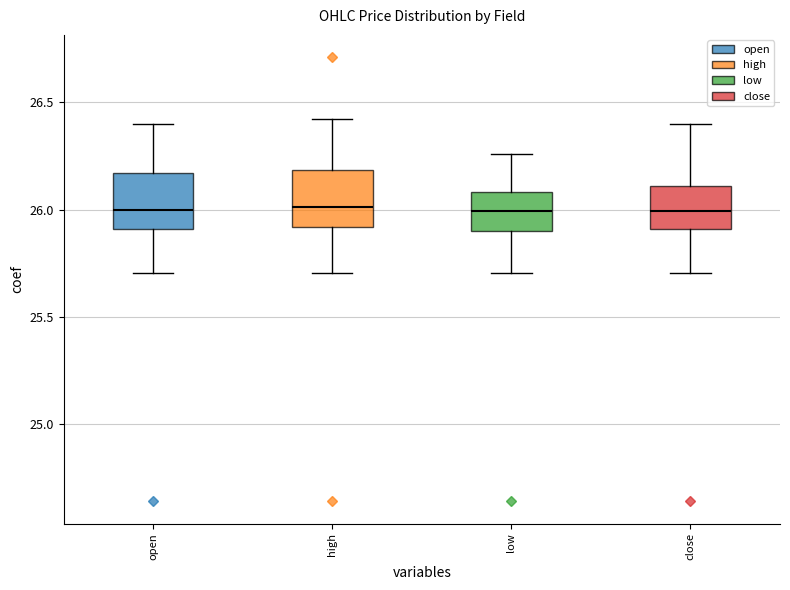

Reading left to right, read every box against the y-axis: the position of its median line, the range the box covers, and the ends of its whiskers. The values are not printed on the chart, so give them approximately, as read against the axis.

open: median 26.00, box 25.90 to 26.15, whiskers 25.70 to 26.40
high: median 26.00, box 25.90 to 26.20, whiskers 25.70 to 26.40
low: median 26.00, box 25.90 to 26.10, whiskers 25.70 to 26.25
close: median 26.00, box 25.90 to 26.10, whiskers 25.70 to 26.40